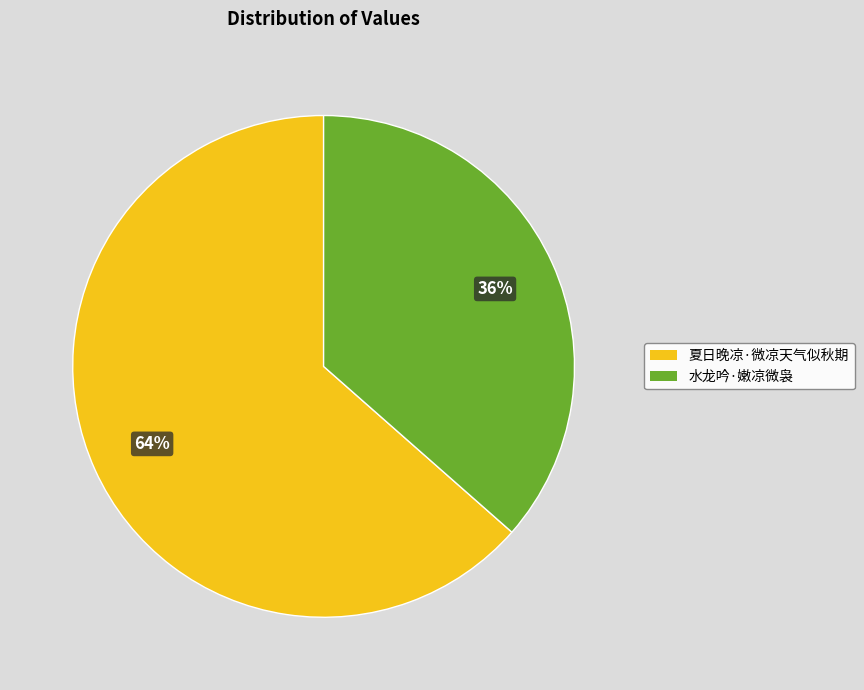

How many slices are in this pie chart?

2